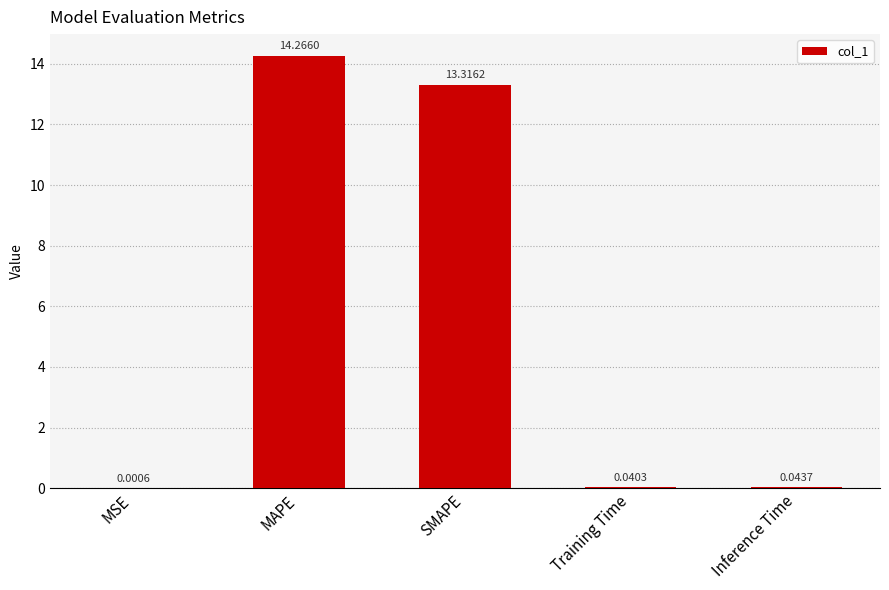

The chart shows a value of 14.3 at MAPE. True or false?

True